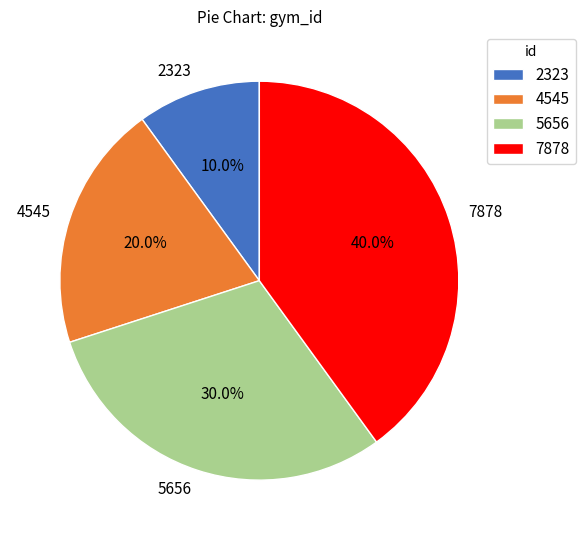

How much of the chart is everything except 2323?

90.0%